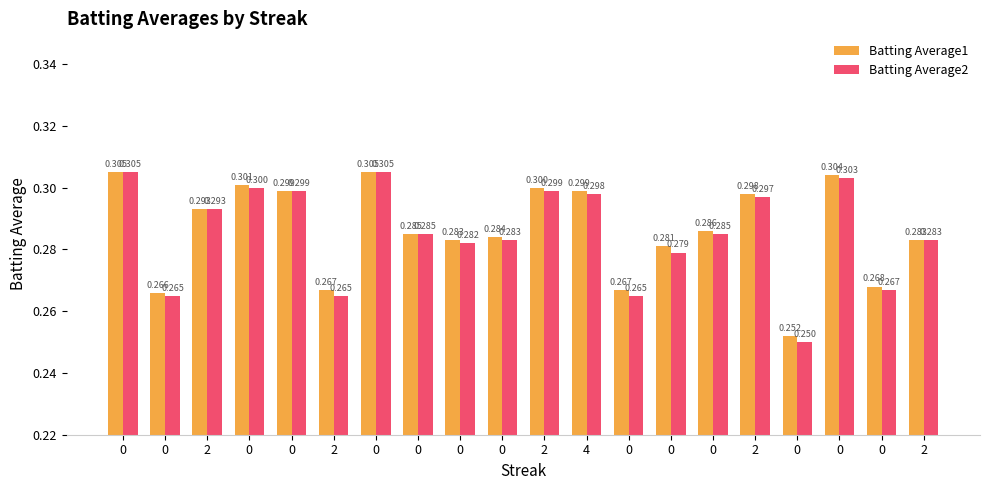

How many groups of bars are there?

20